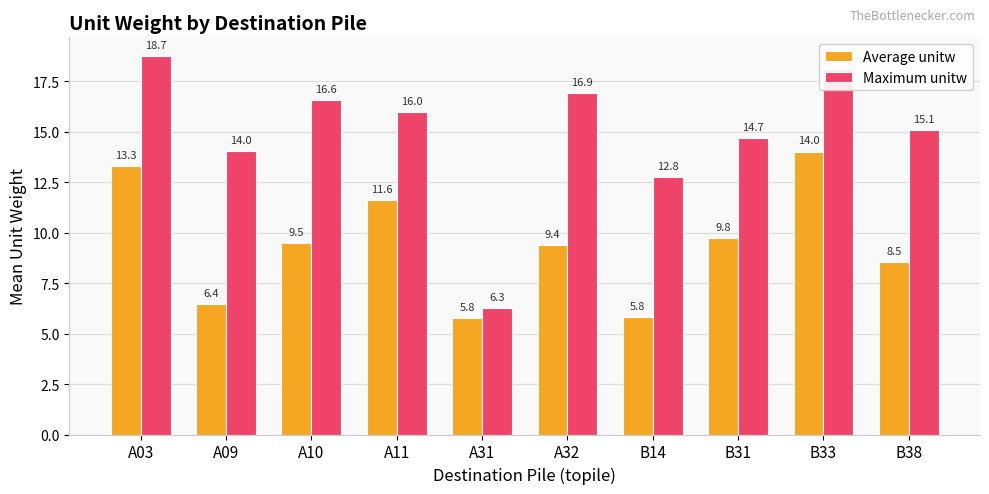

Are the bars grouped side by side (vs. stacked)?

Yes